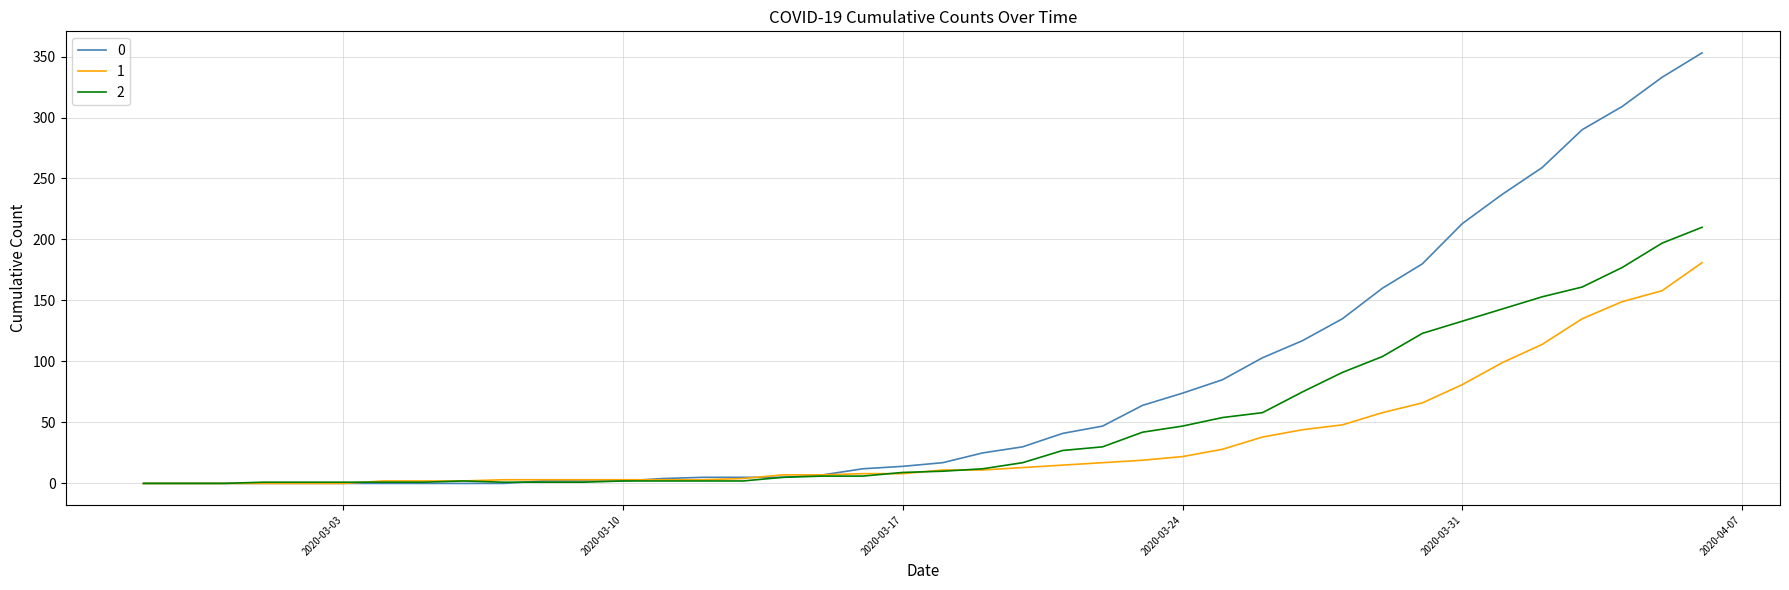

What is the greatest value displayed?

353